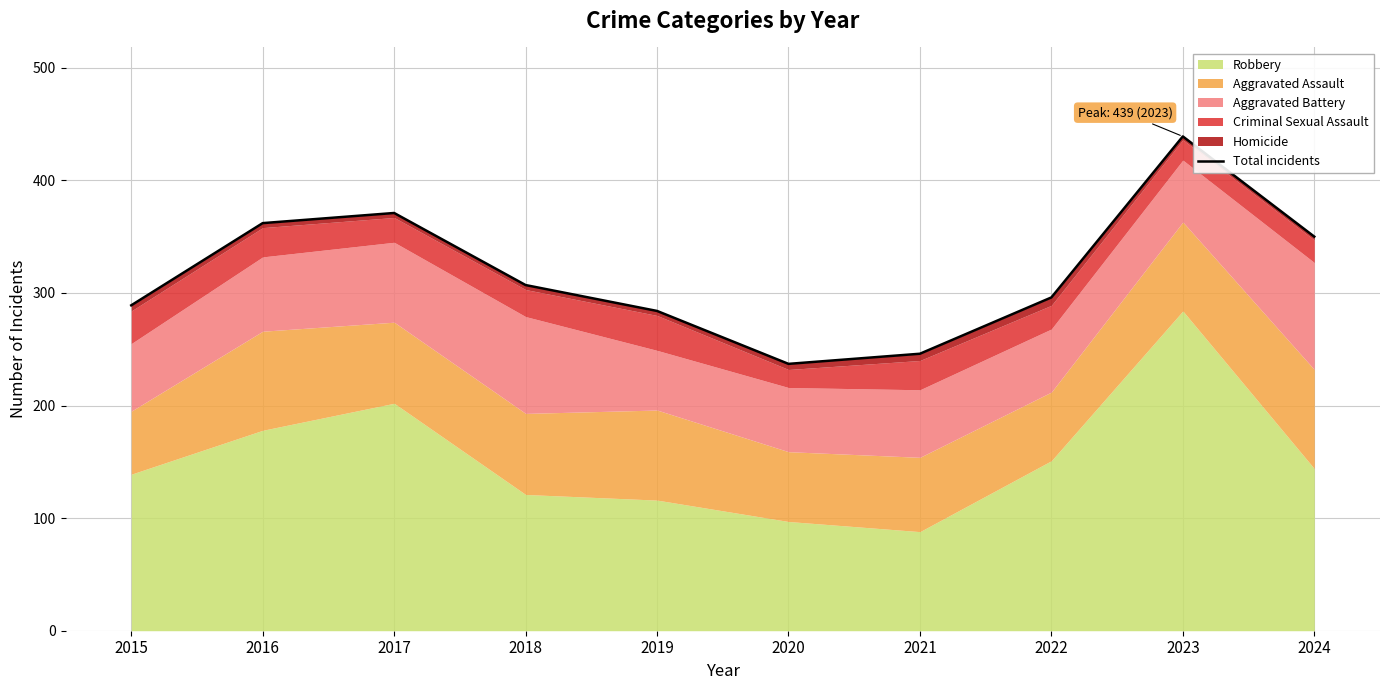

What is the greatest value displayed?

439